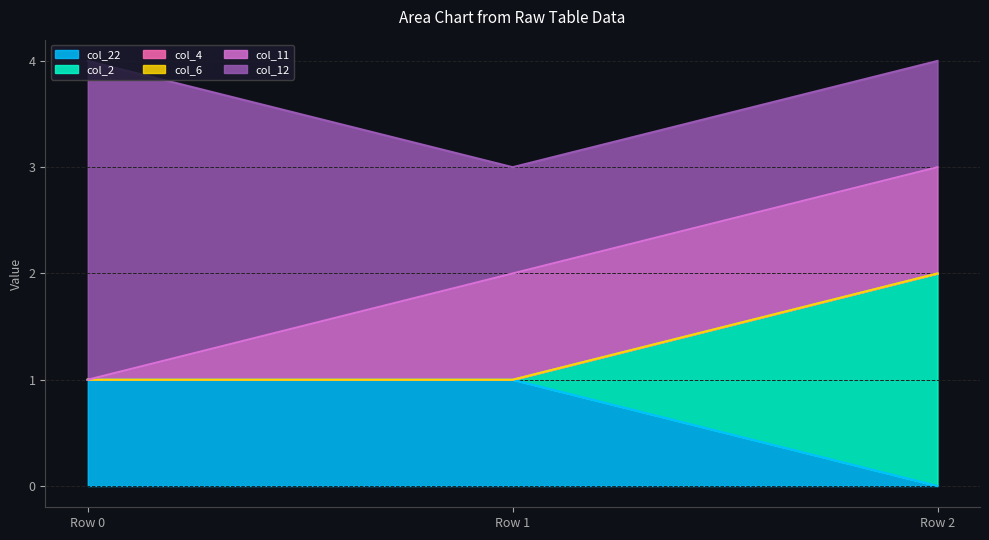

What is the value of the col_22 point at the 1st from the left?

1